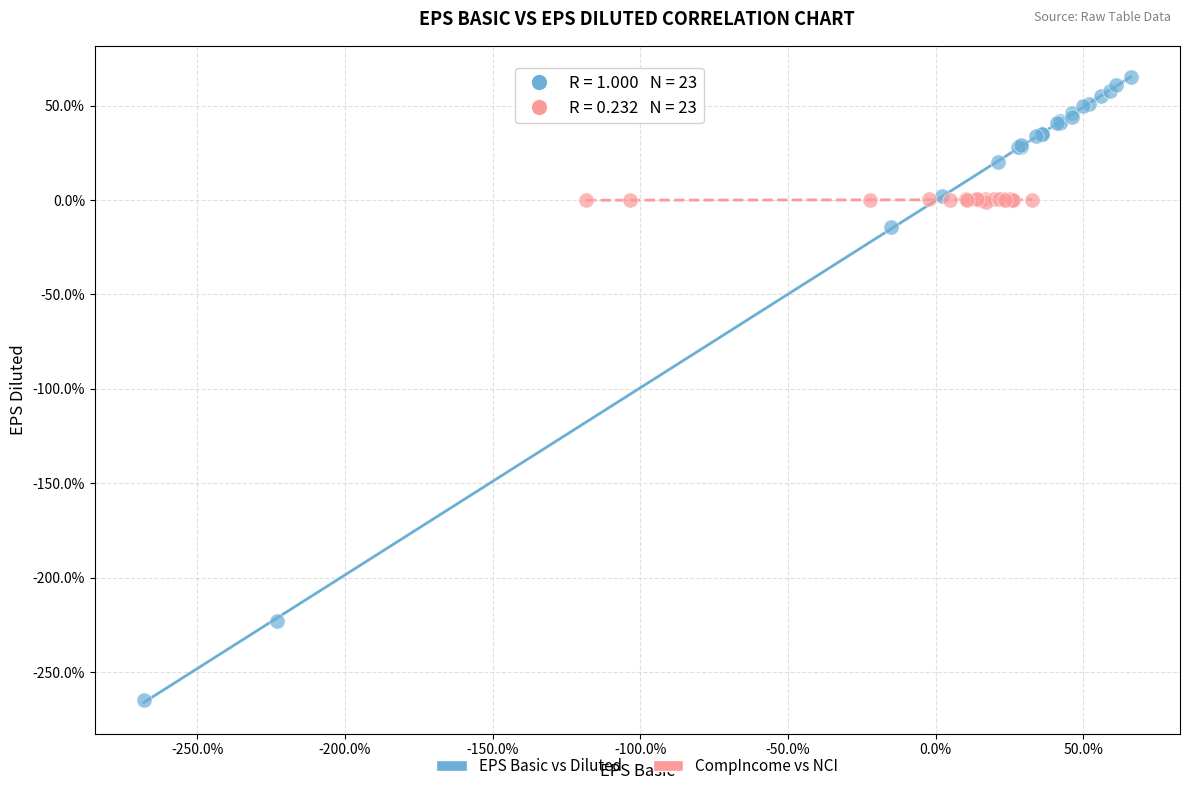

Which series reaches the minimum Y coordinate?

EPS Basic vs Diluted